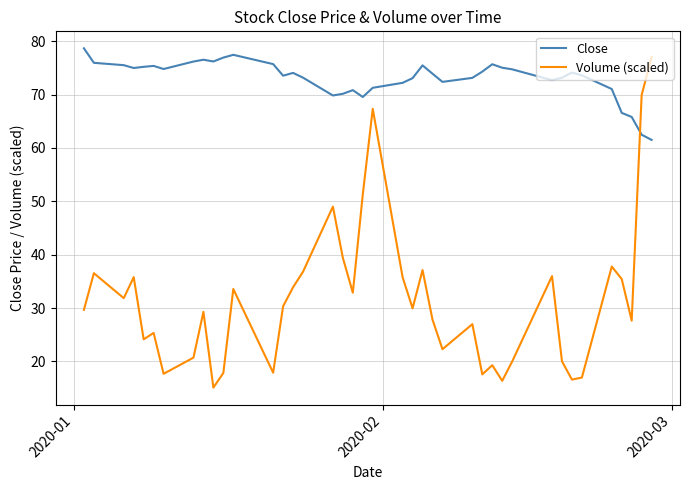

How many times do Close and Volume (scaled) cross each other?

1